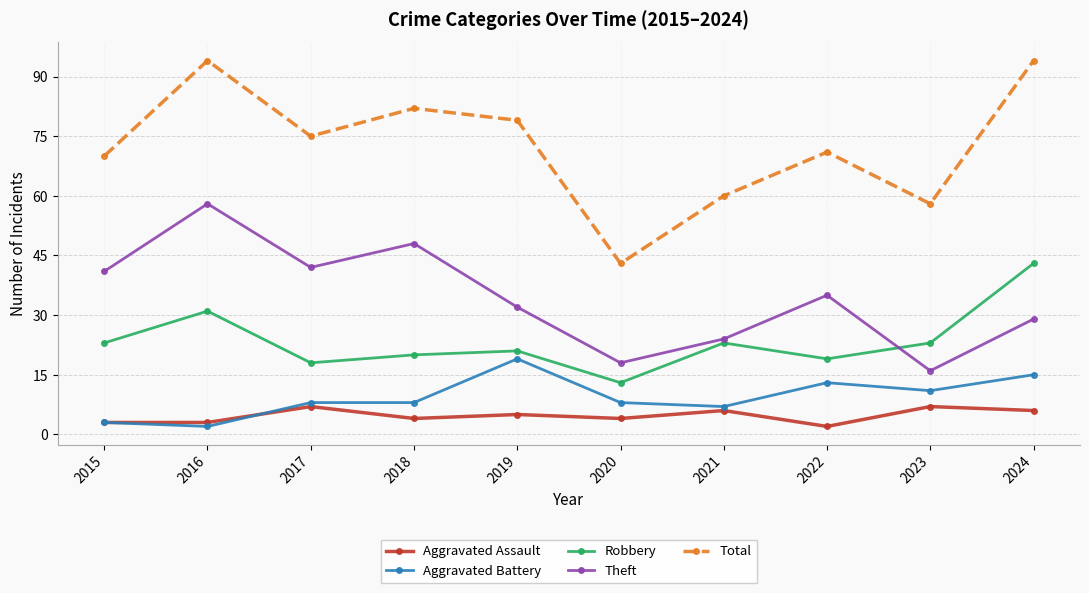

Which series has the largest total across all categories?

Total